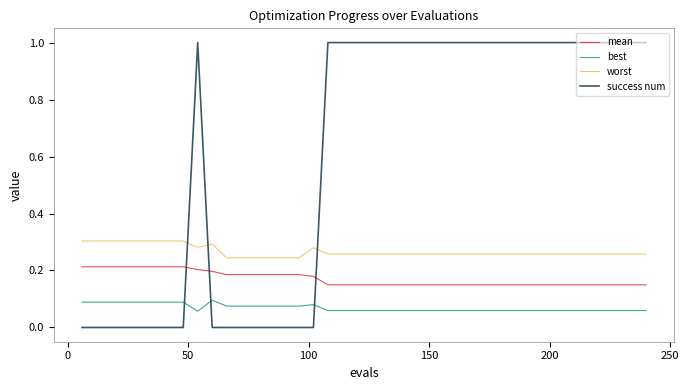

Rank the series by their maximum value, from lowest to highest.

best, mean, worst, success num